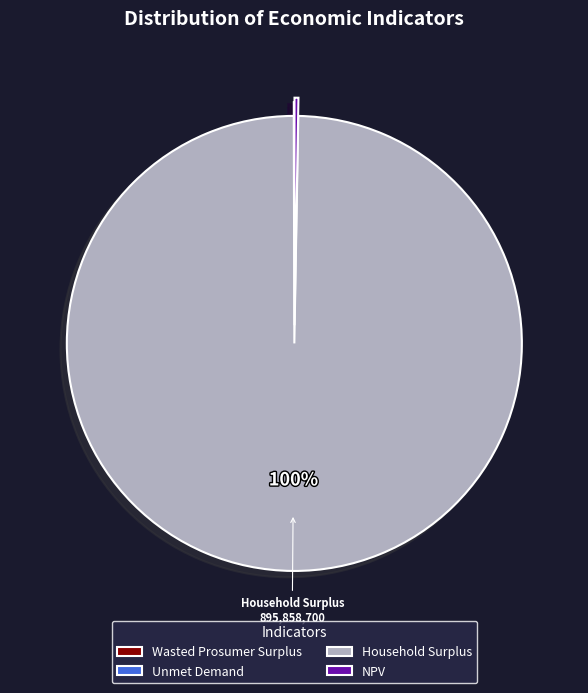

Which slice represents more than half of the pie?

Household Surplus